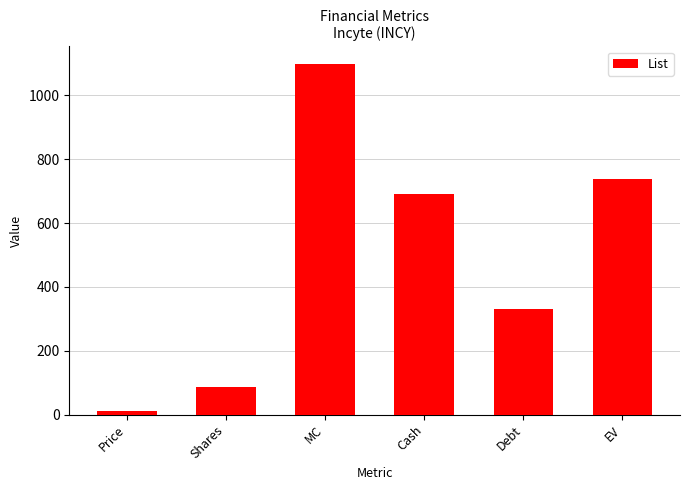

What is the change in value from Shares to EV?

+651.7